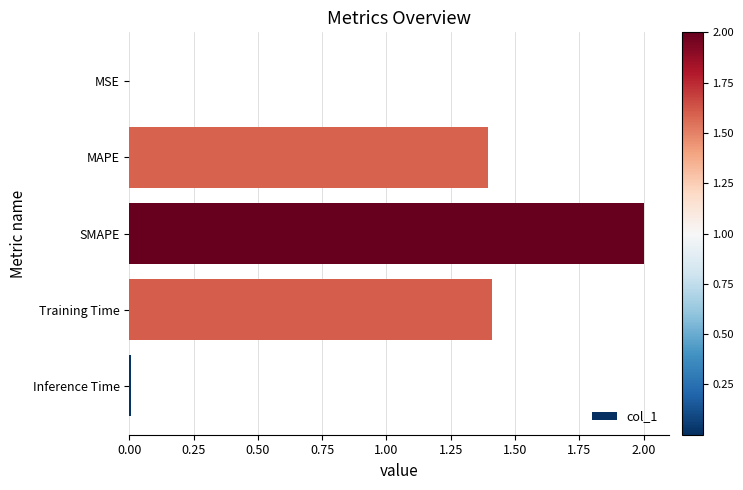

How many series are shown in this chart?

1